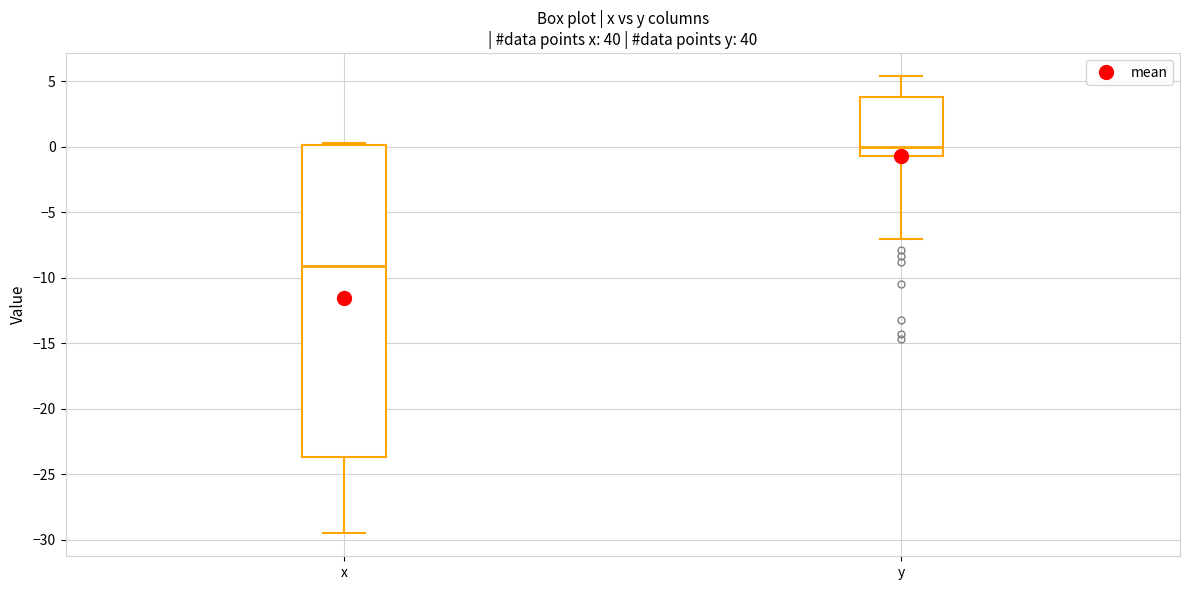

Reading left to right, read every box against the y-axis: the position of its median line, the range the box covers, and the ends of its whiskers. The values are not printed on the chart, so give them approximately, as read against the axis.

x: median -9.0, box -23.5 to 0.0, whiskers -29.5 to 0.5
y: median 0.0, box -0.5 to 4.0, whiskers -7.0 to 5.5